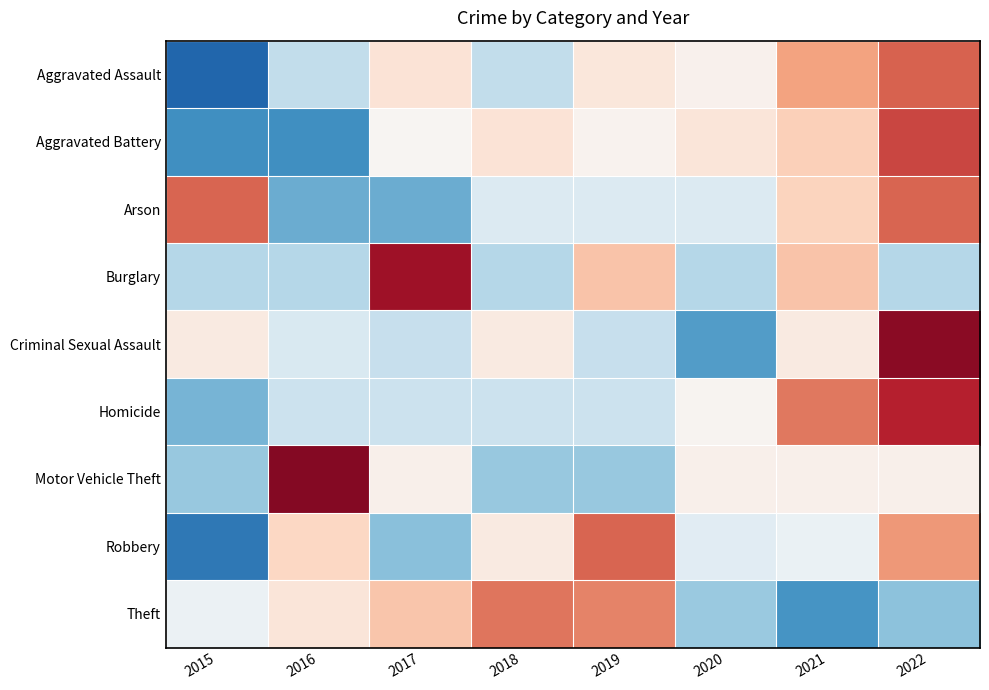

At how many categories does at least one series exceed -1?

8